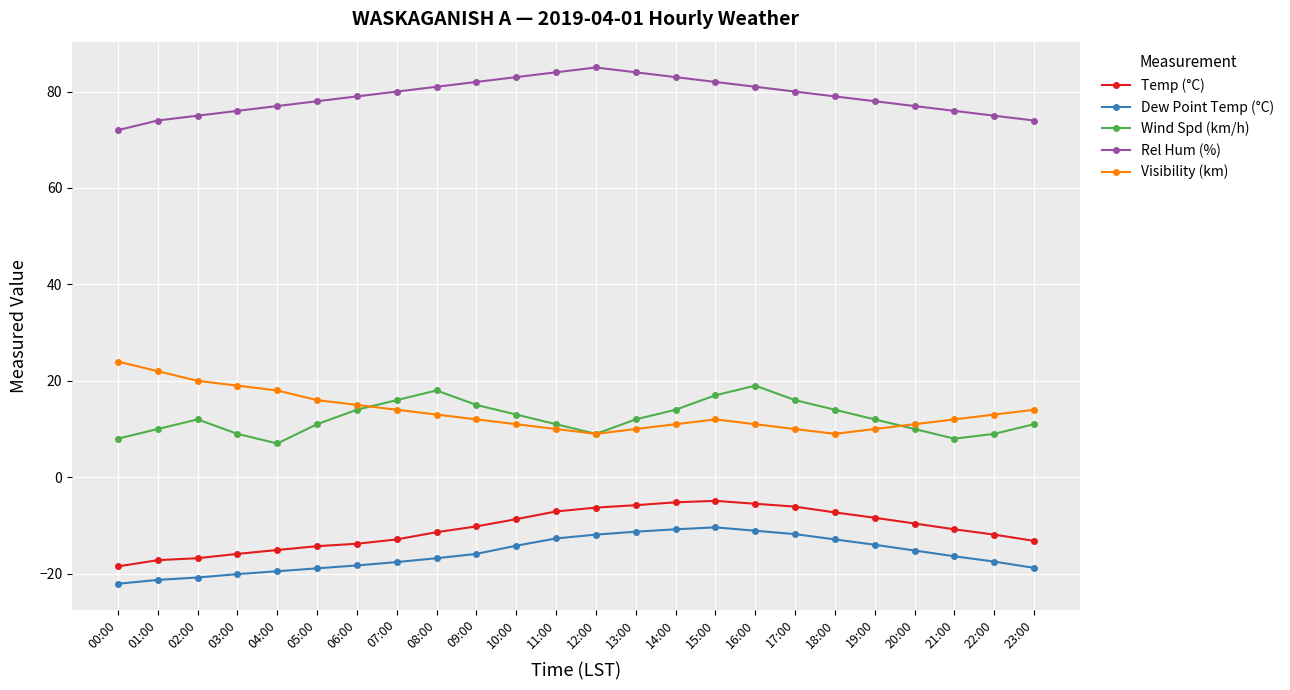

Rank the series by their maximum value, from highest to lowest.

Rel Hum (%), Visibility (km), Wind Spd (km/h), Temp (°C), Dew Point Temp (°C)